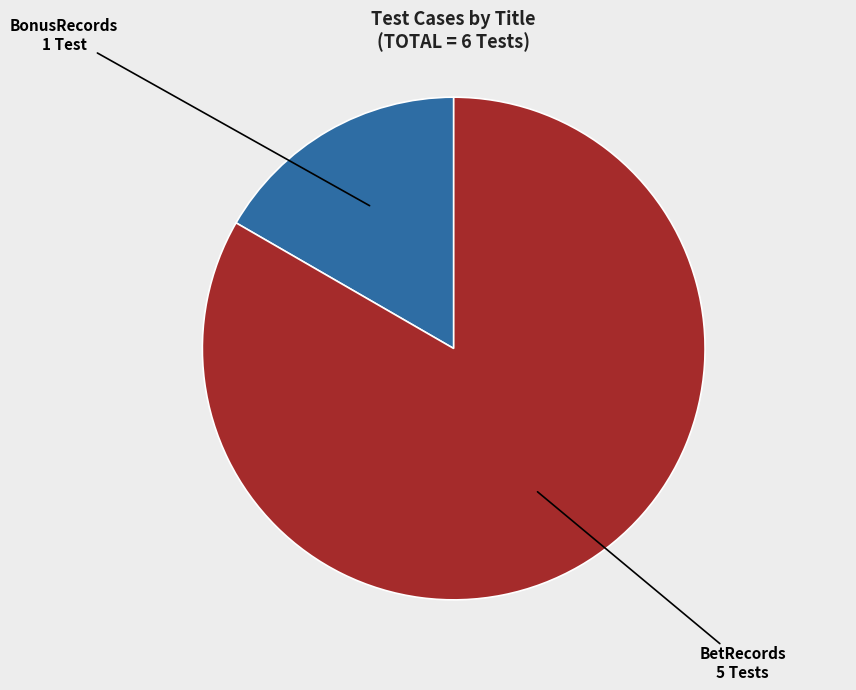

Which slice is the largest?

BetRecords